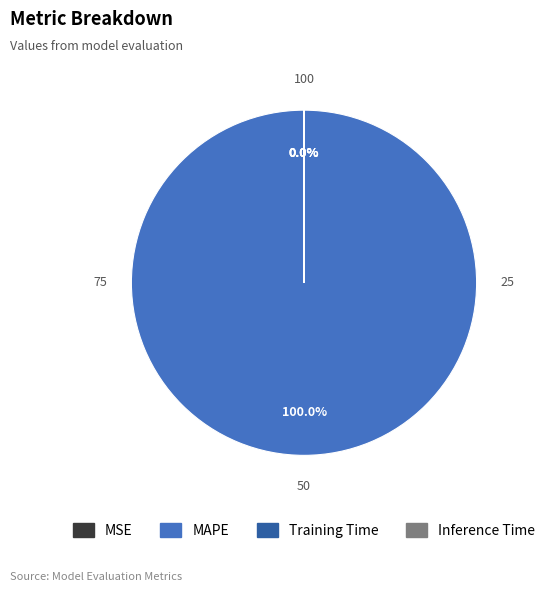

Does any single category account for the majority?

Yes